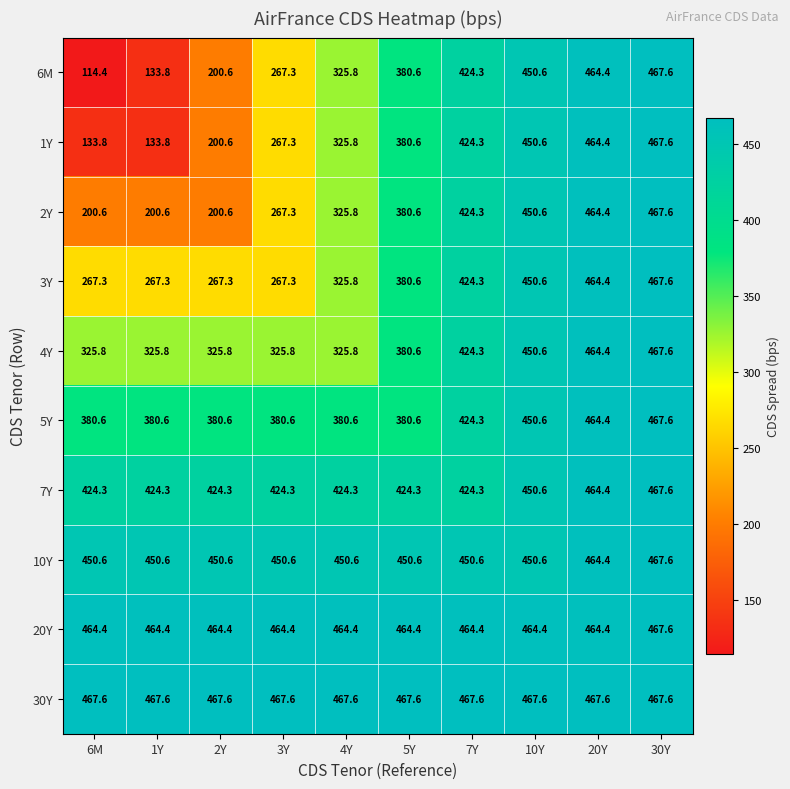

How many data points in 1Y are above 380?

5